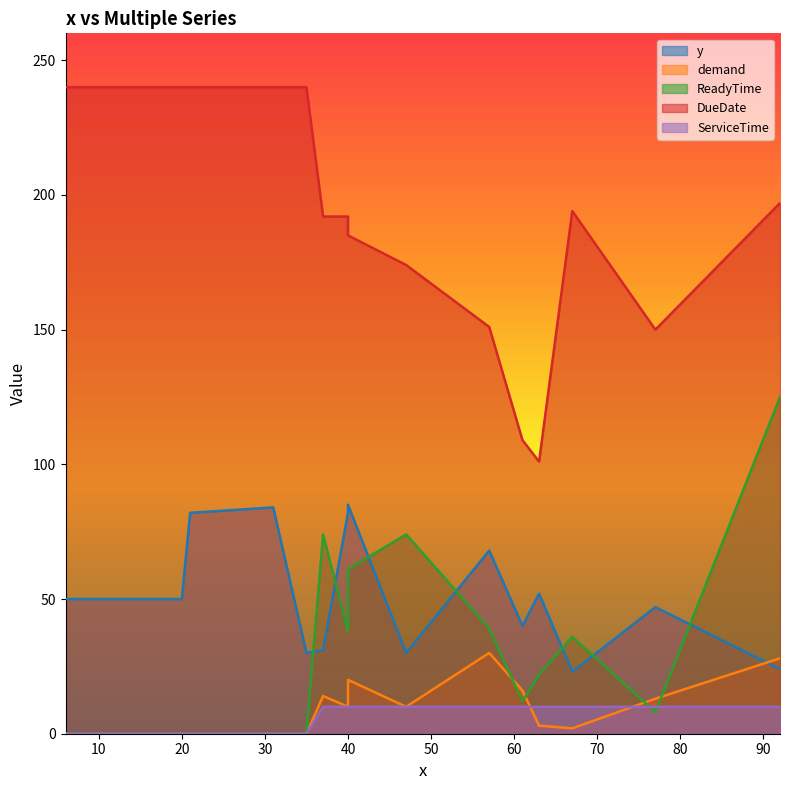

Reading left to right, what are all the values shown in this chart?

y: 6=50	20=50	21=82	31=84	35=30	37=31	40=82	40=85	47=30	57=68	61=40	63=52	67=23	77=47	92=24
demand: 6=0	20=0	21=0	31=0	35=0	37=14	40=10	40=20	47=10	57=30	61=16	63=3	67=2	77=13	92=28
ReadyTime: 6=0	20=0	21=0	31=0	35=0	37=74	40=38	40=61	47=74	57=39	61=12	63=22	67=36	77=8	92=125
DueDate: 6=240	20=240	21=240	31=240	35=240	37=192	40=192	40=185	47=174	57=151	61=109	63=101	67=194	77=150	92=197
ServiceTime: 6=0	20=0	21=0	31=0	35=0	37=10	40=10	40=10	47=10	57=10	61=10	63=10	67=10	77=10	92=10